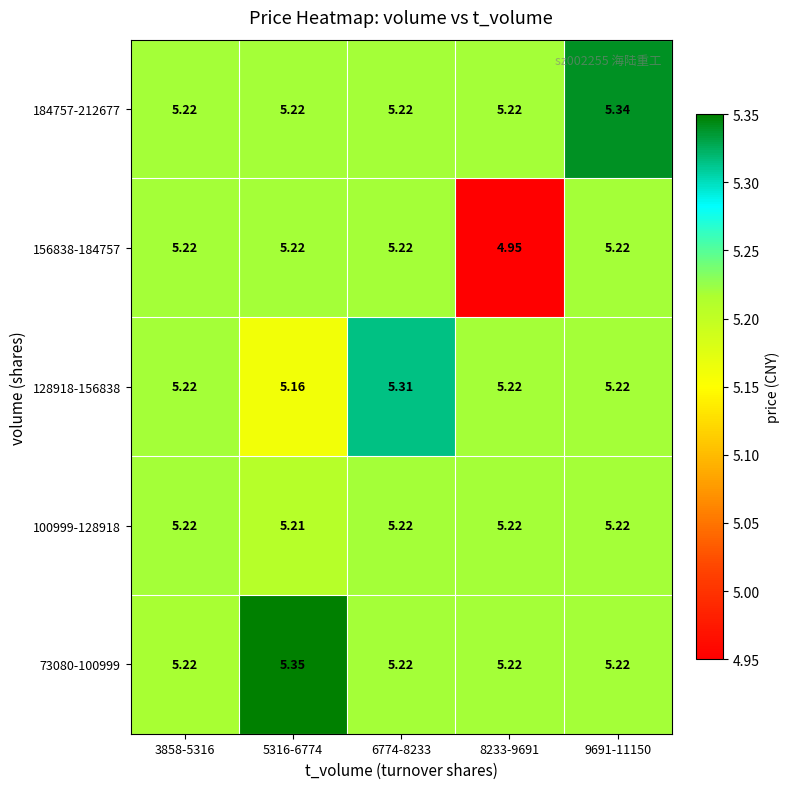

How many data points does each series have?

5